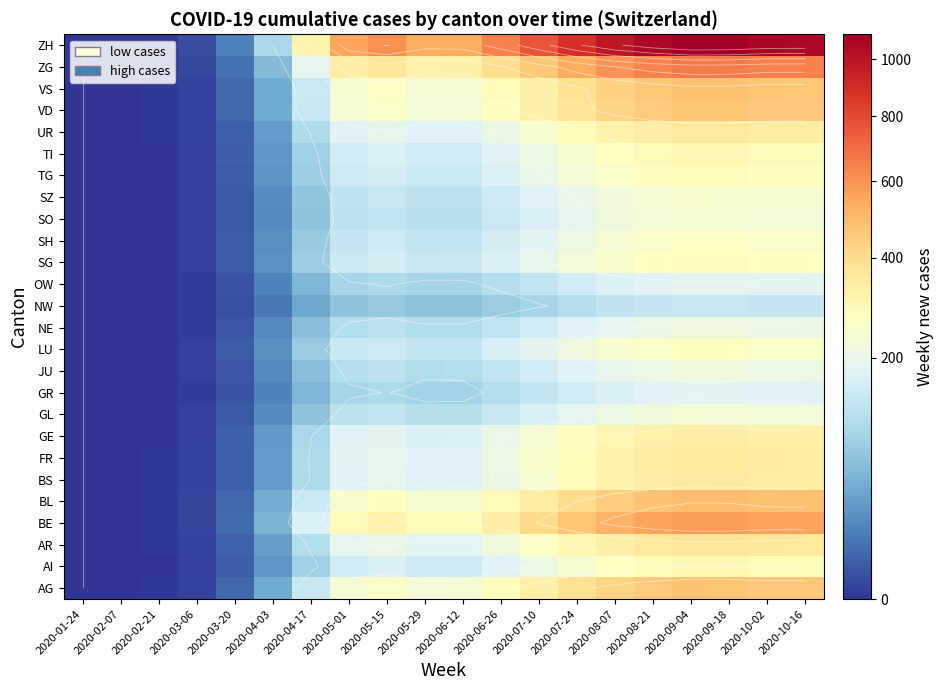

How many series are shown in this chart?

26